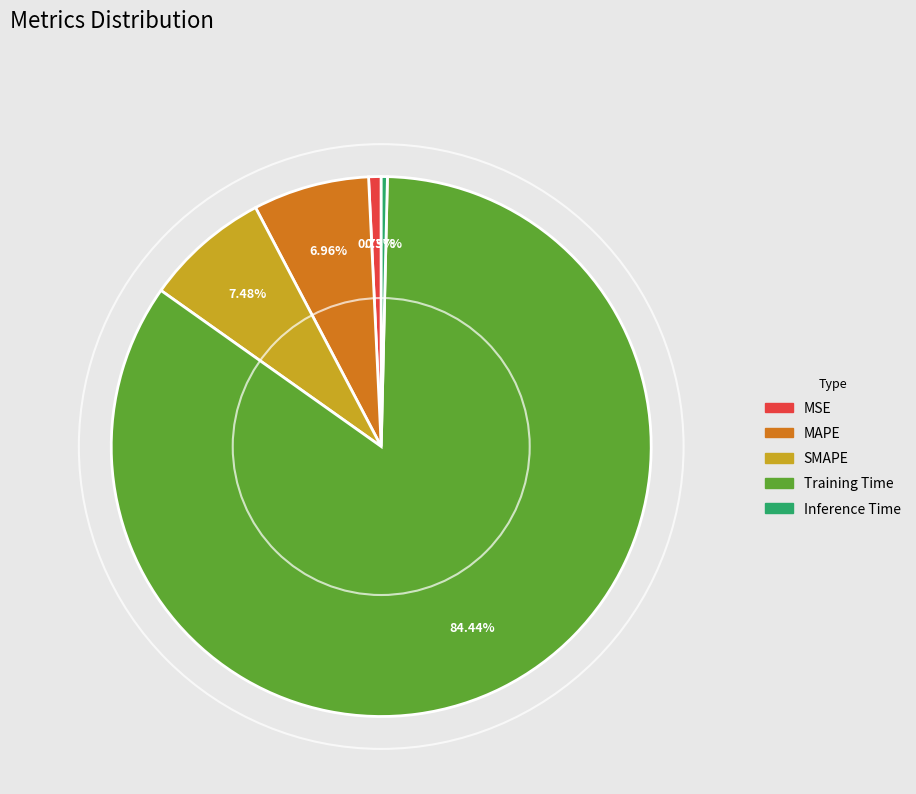

The MSE slice represents 1% of the pie. True or false?

True